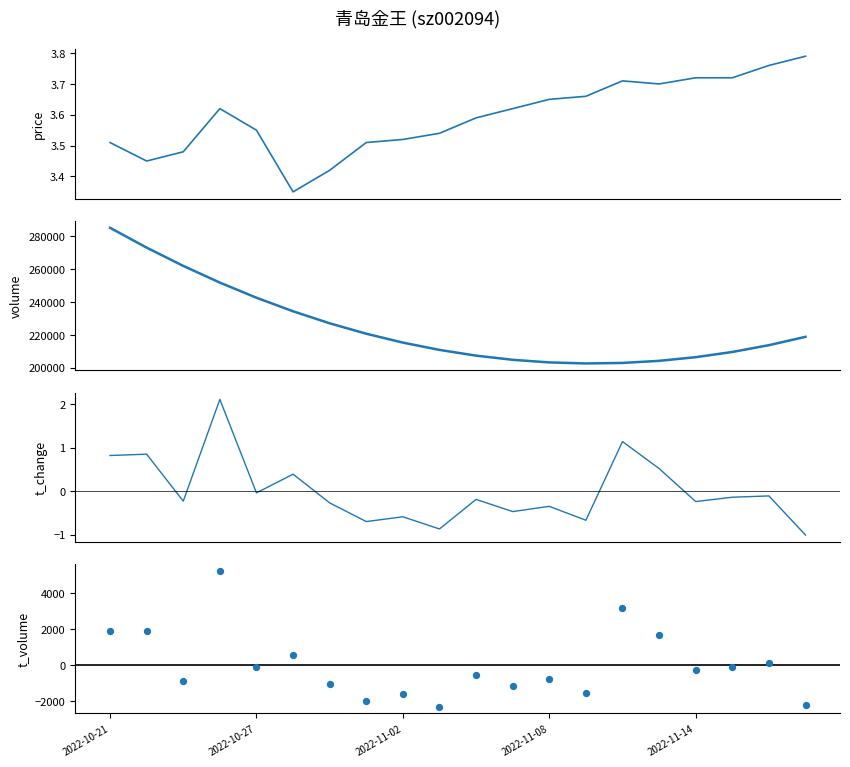

At how many categories does at least one series exceed 13031?

20